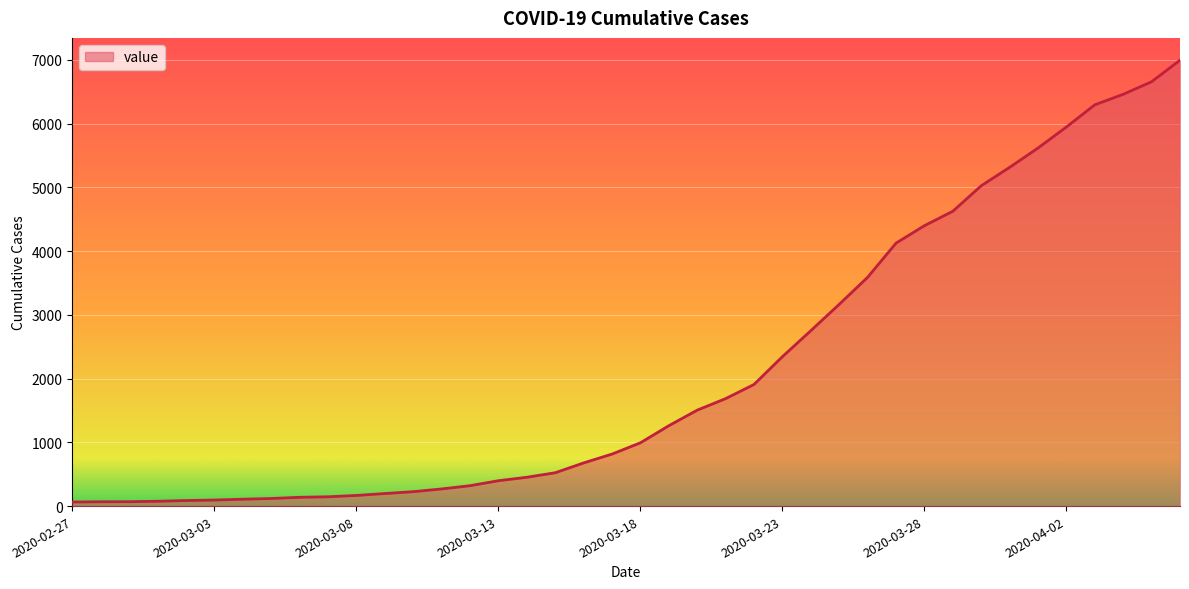

What is the difference between the maximum and minimum values?

6931